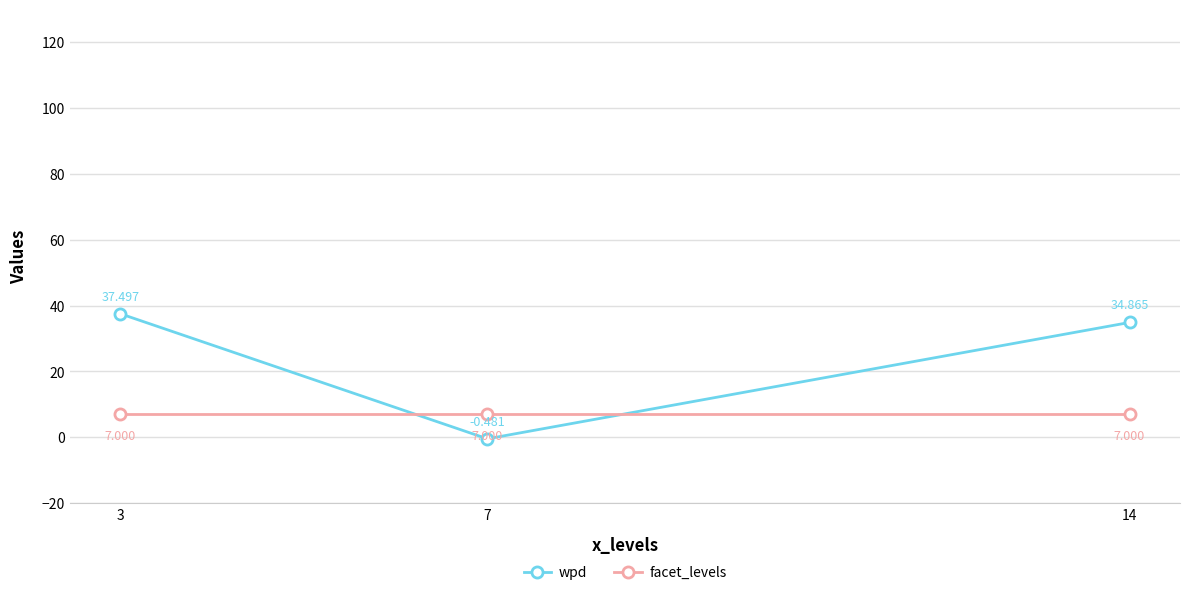

How many data points in wpd are above 34?

2